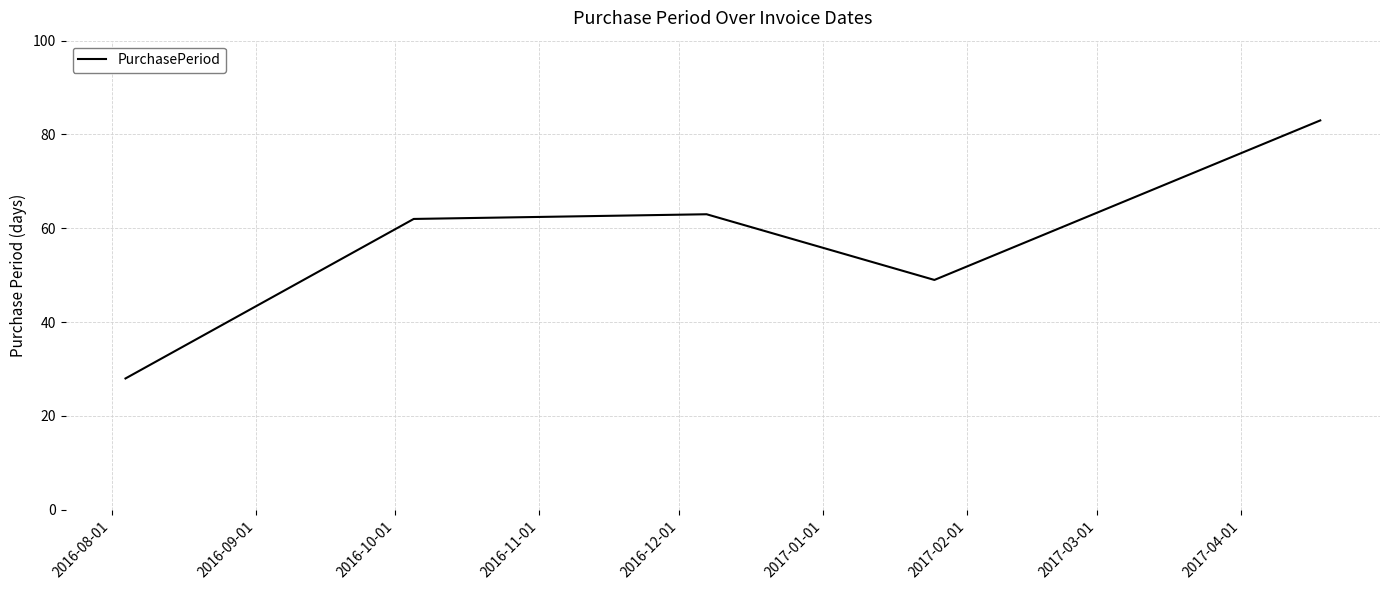

What is the minimum value shown in the chart?

28